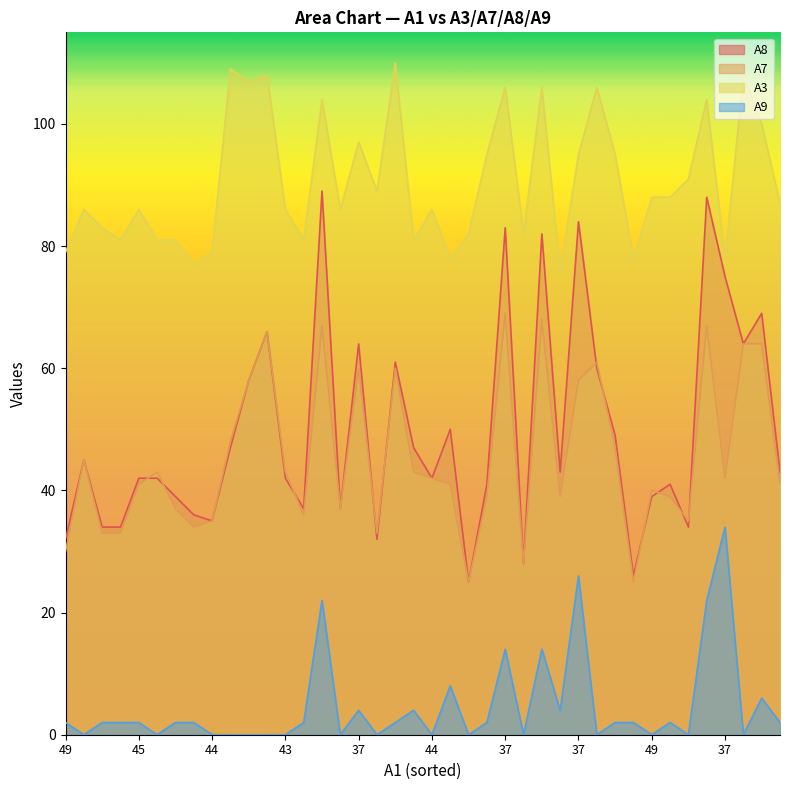

In A7, how many points are lower than both neighbors (excluding endpoints)?

10